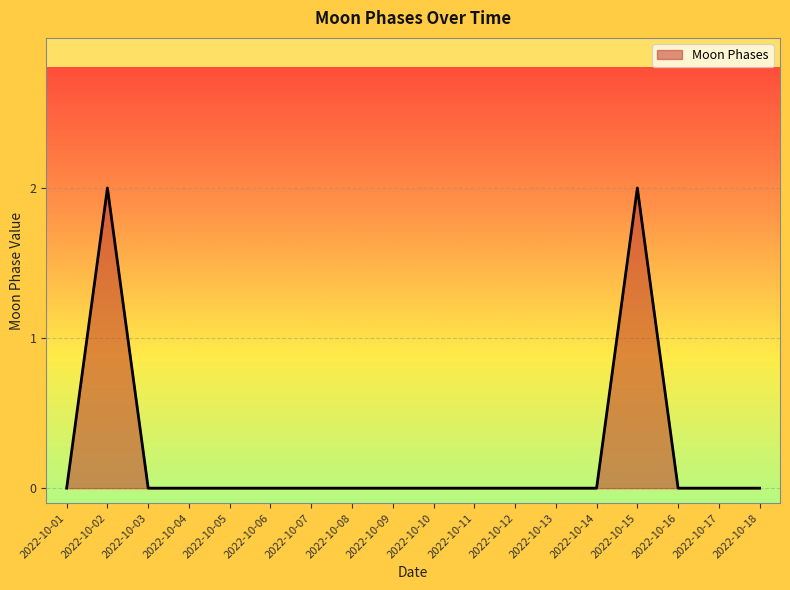

The value at 2022-10-01 is 1. True or false?

False